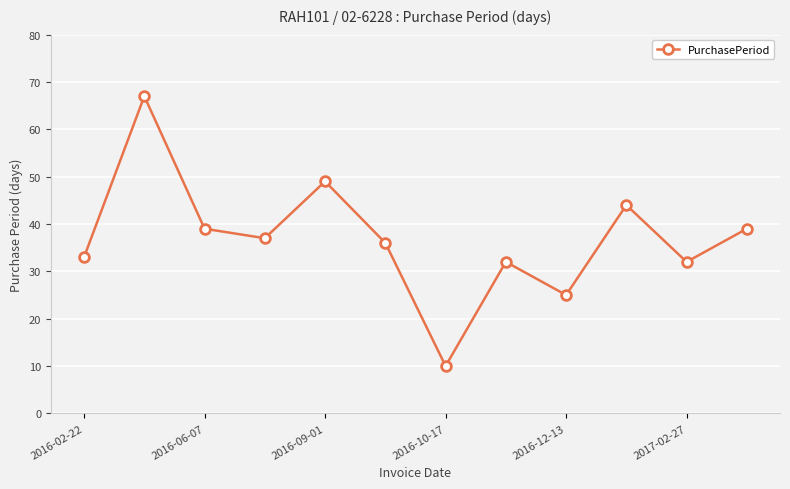

Reading right to left, what are all the values shown in this chart?

39	32	44	25	32	10	36	49	37	39	67	33